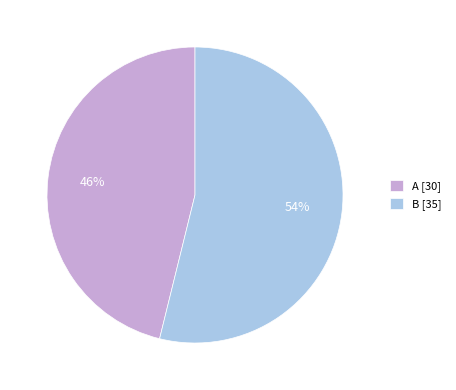

Between A [30] and B [35], which is larger?

B [35]